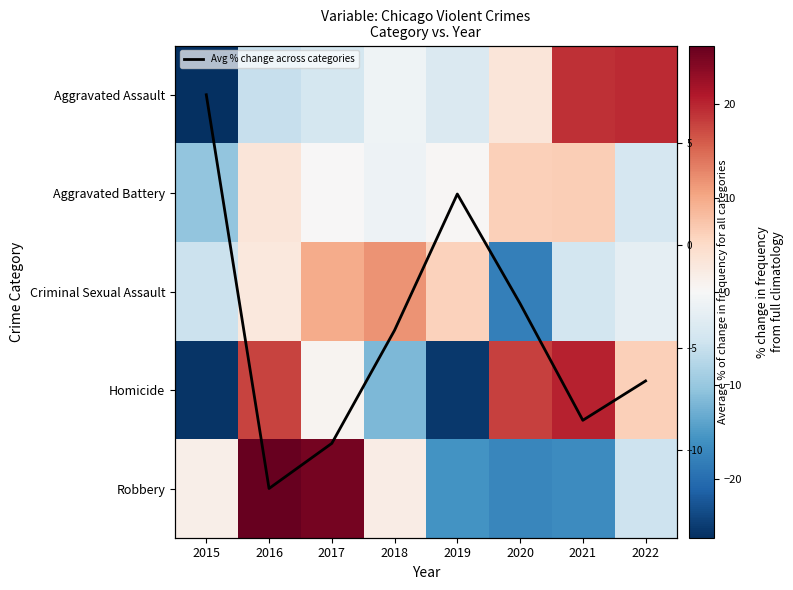

Rank the categories by Aggravated Assault value from highest to lowest.

2022, 2021, 2020, 2018, 2019, 2017, 2016, 2015